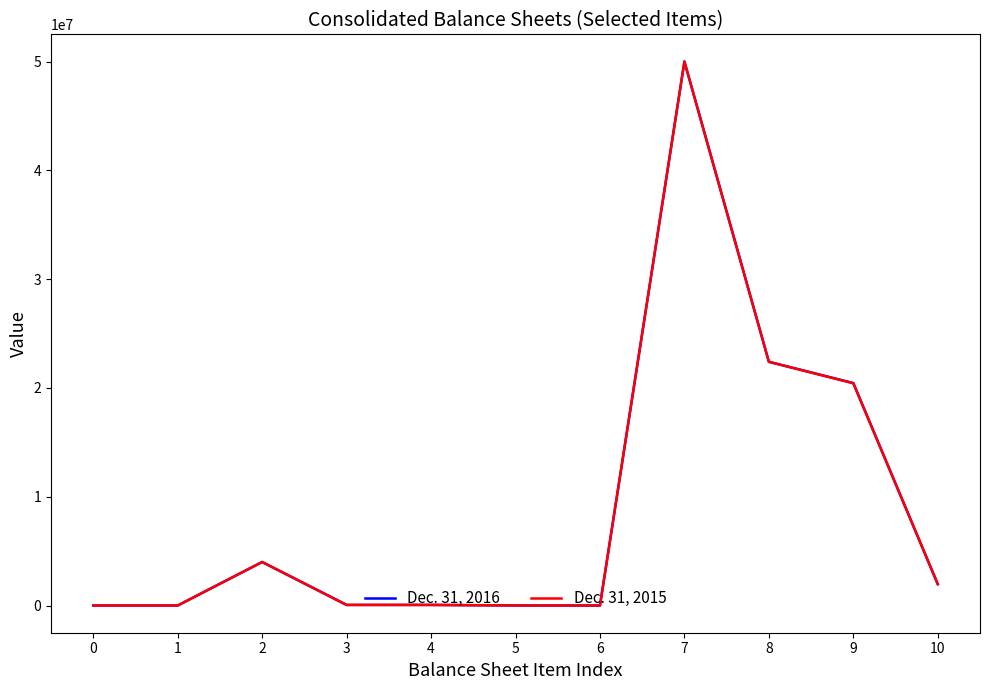

What is the maximum value shown in the chart?

50000000